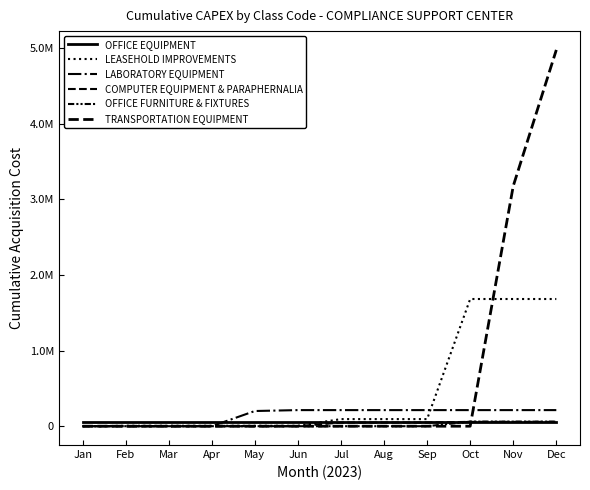

What is the total value across all series at Apr?

58840.0